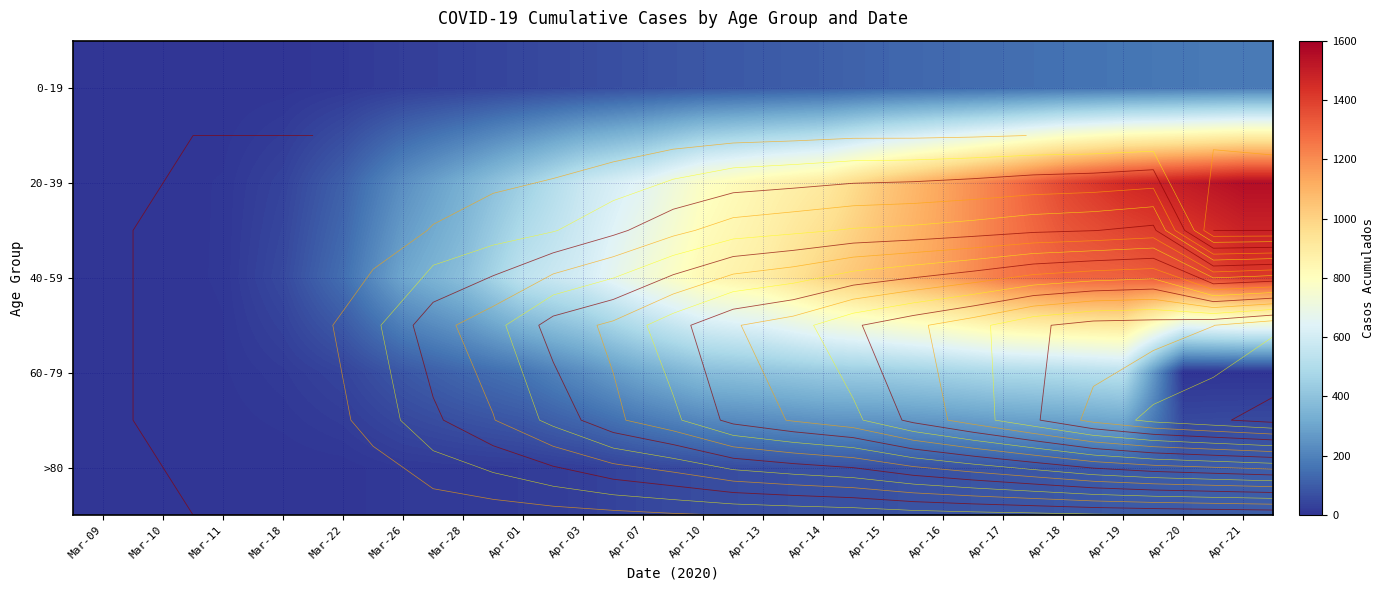

How many distinct data groups are displayed?

5